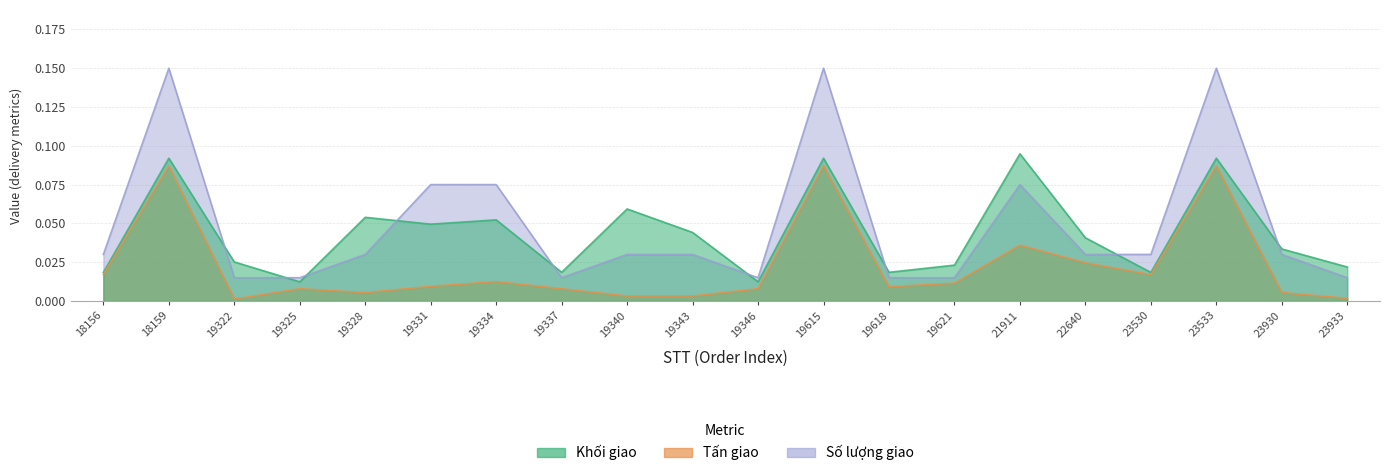

True or false: Khối giao has a value of 0.0 at 22640.

False